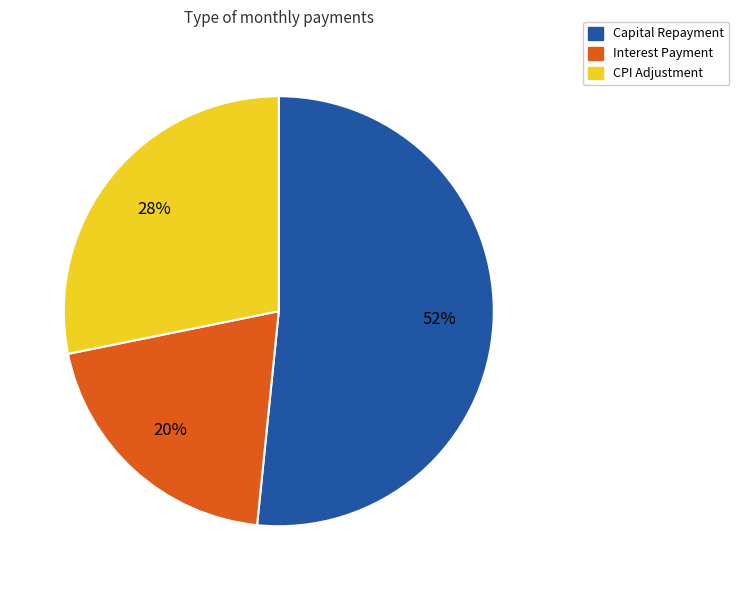

To the nearest percent, what is the average slice percentage?

33%